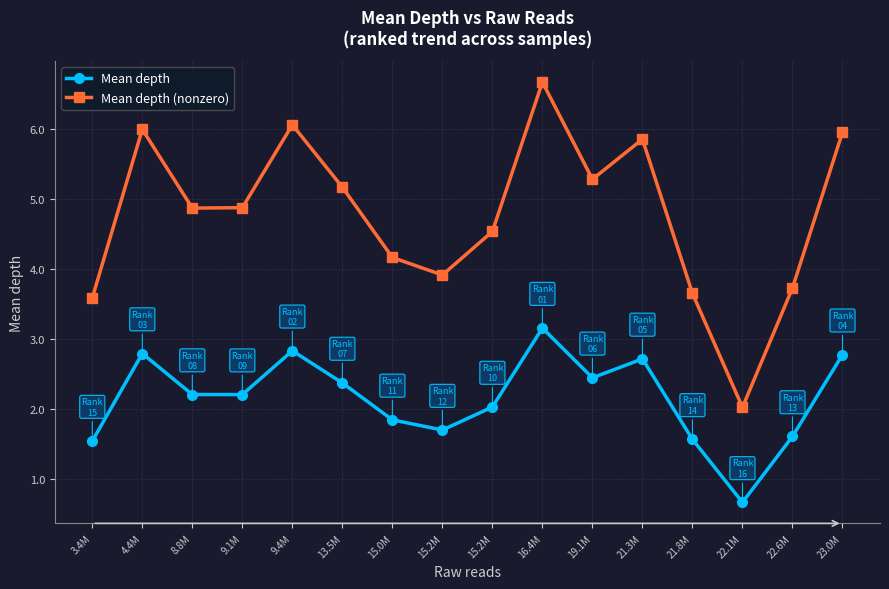

Rank the series at 15.2M from lowest to highest value.

Mean depth, Mean depth (nonzero)